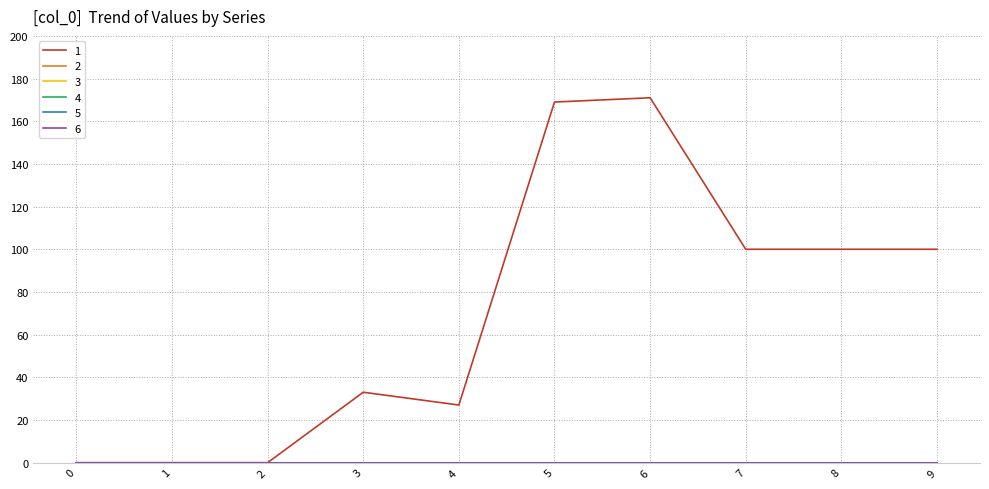

What is the total value across all series at 7?

100